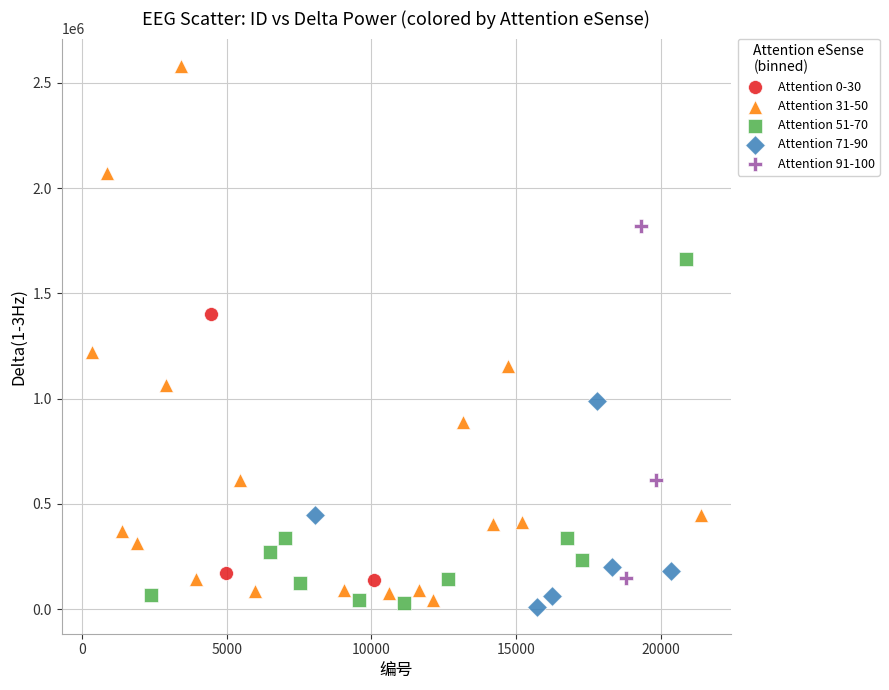

Which series reaches the maximum Y coordinate?

Attention 31-50